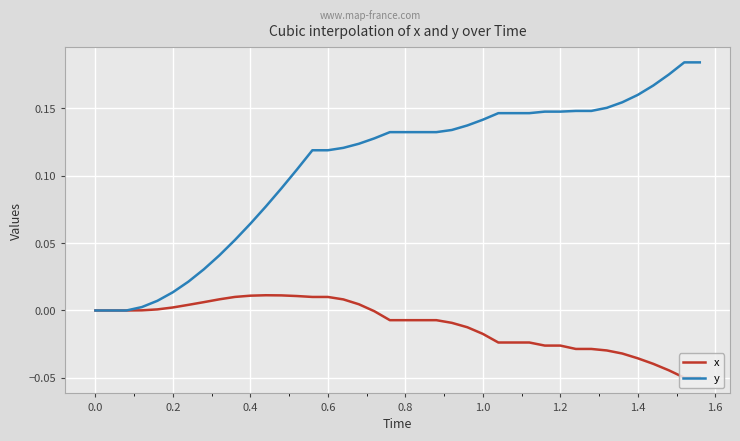

Rank the series by their maximum value, from lowest to highest.

x, y